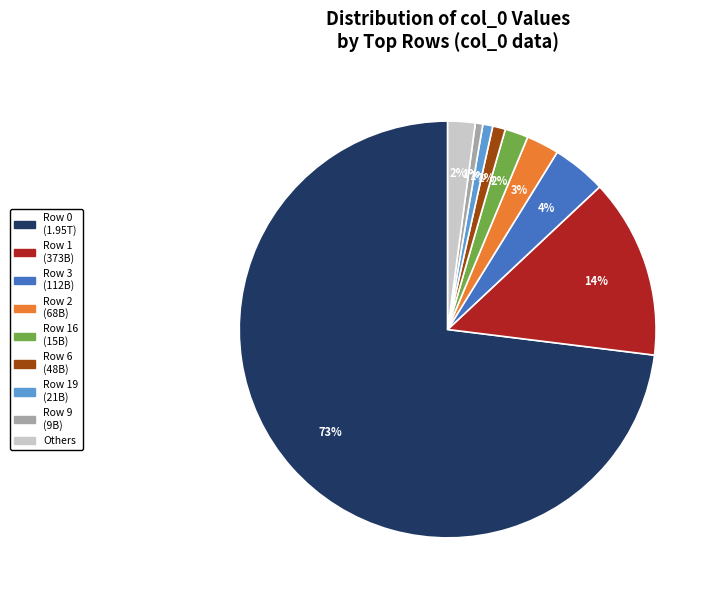

Which has a higher value, Row 3 (112B) or Row 19 (21B)?

Row 3 (112B)